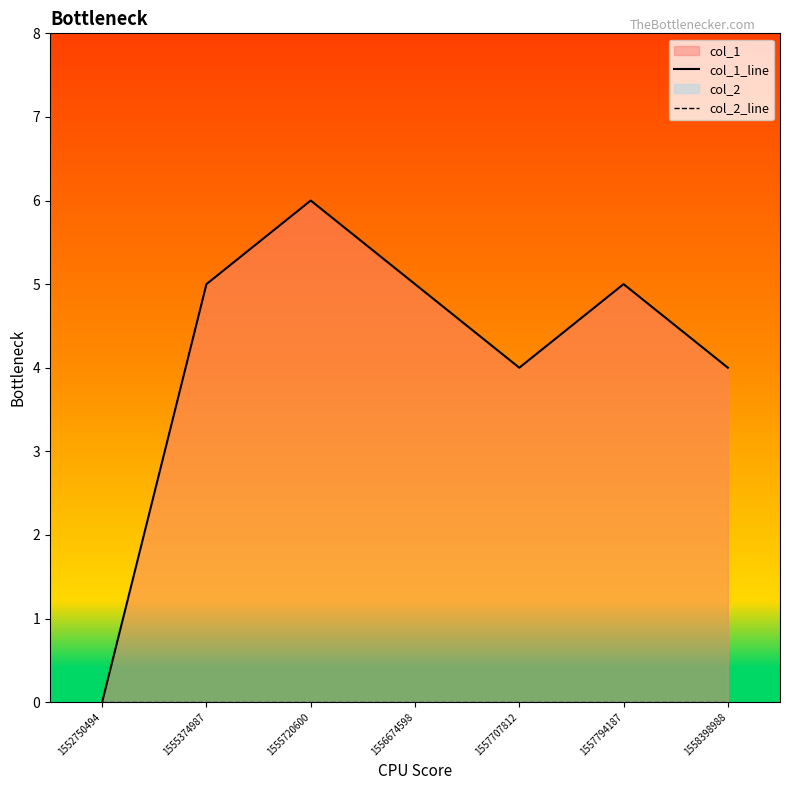

Does the chart display data point markers on the line(s)?

No